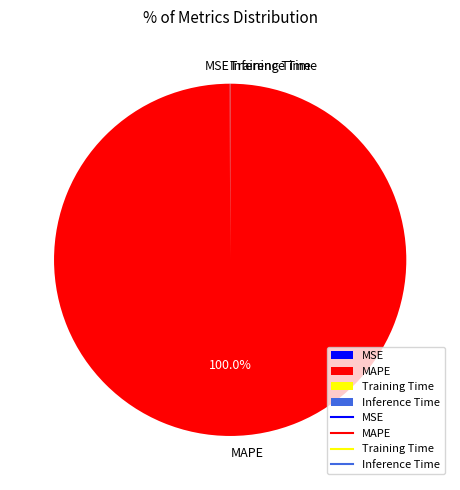

Does any single category account for the majority?

Yes